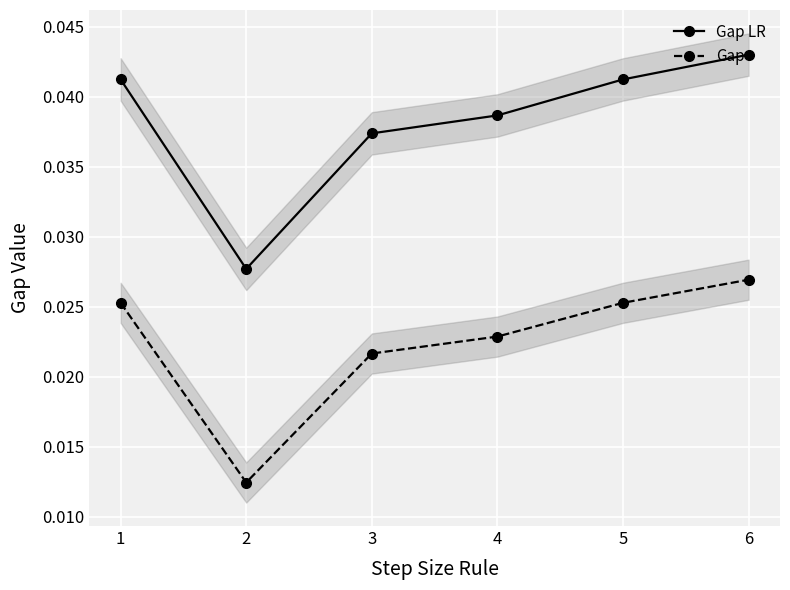

Is it true that Gap equals 0.0 at 1?

True